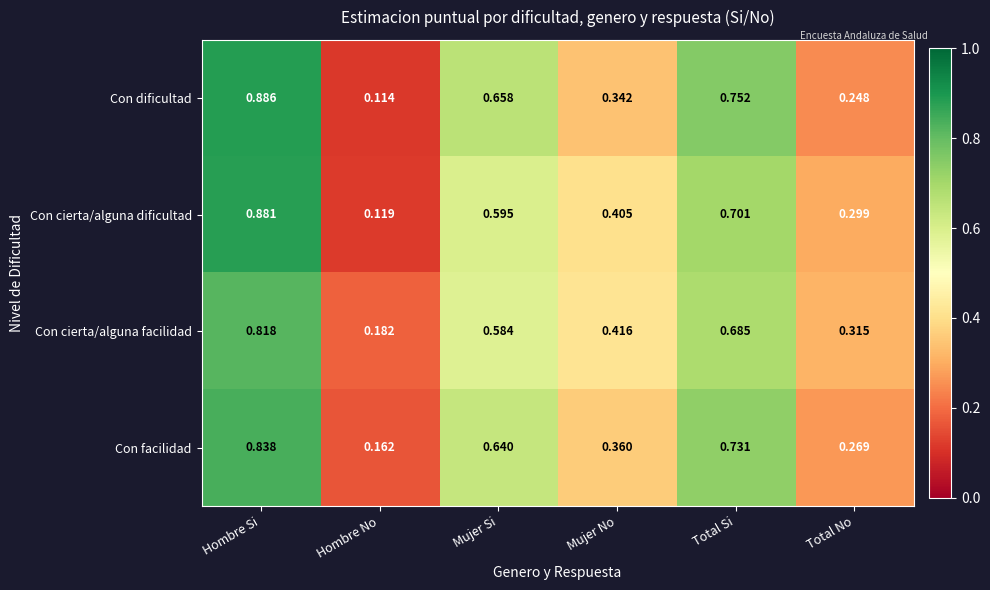

At Hombre No, list the series in order from smallest to largest.

Con dificultad, Con cierta/alguna dificultad, Con facilidad, Con cierta/alguna facilidad